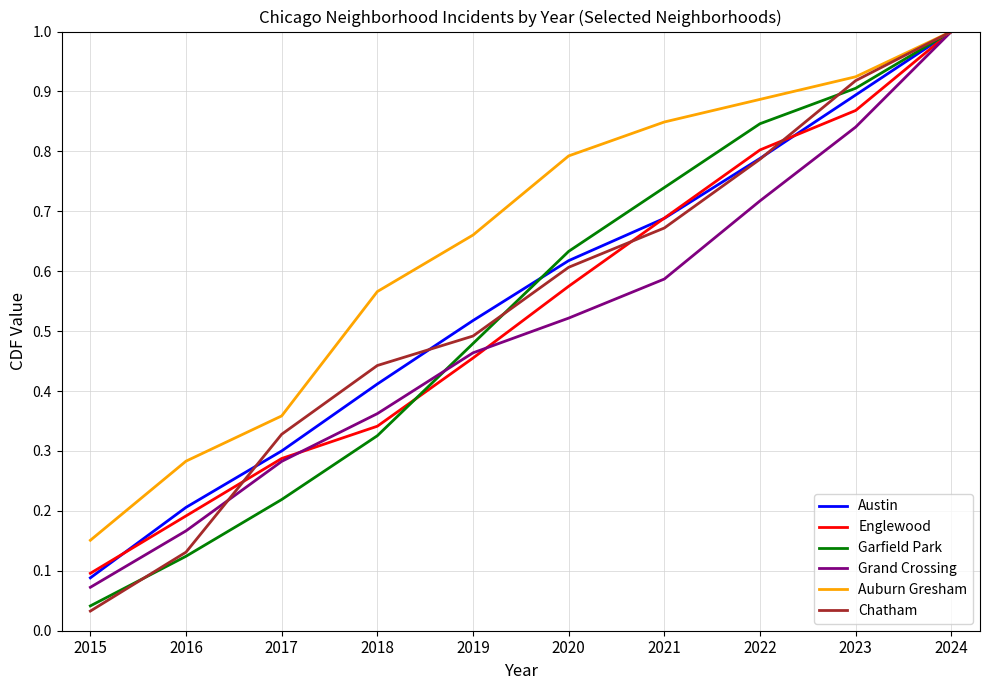

Does the chart display data point markers on the line(s)?

No